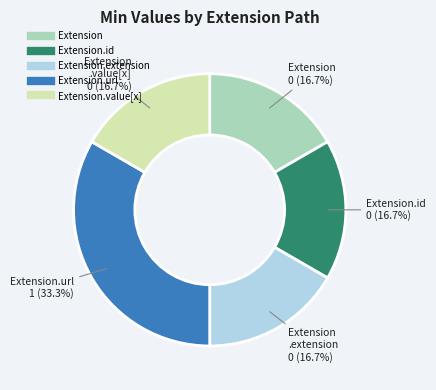

Is there any slice that represents more than half of the pie?

No